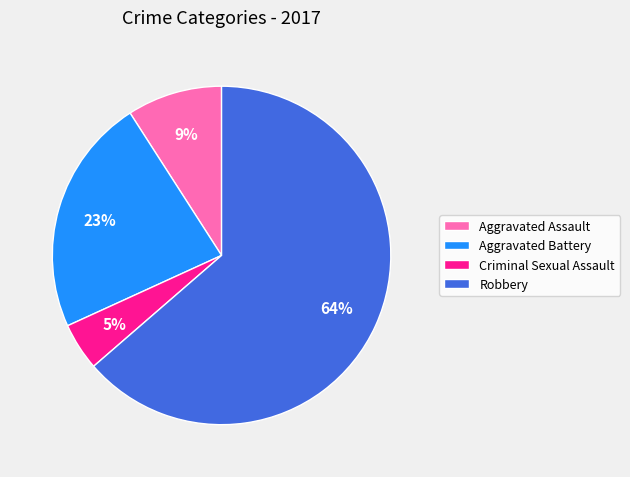

What is the majority slice?

Robbery